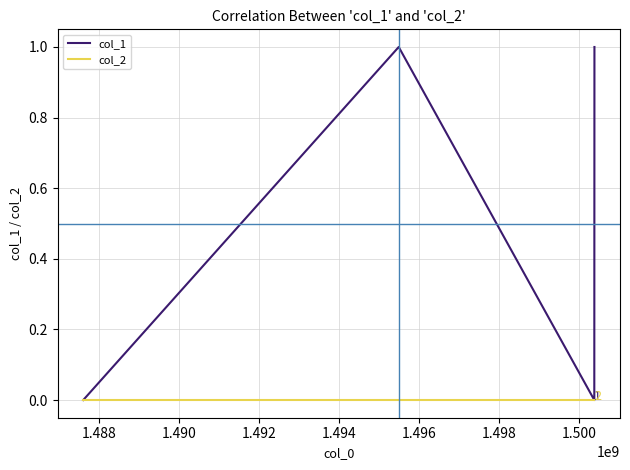

List the series in order of their peak value, lowest first.

col_2, col_1